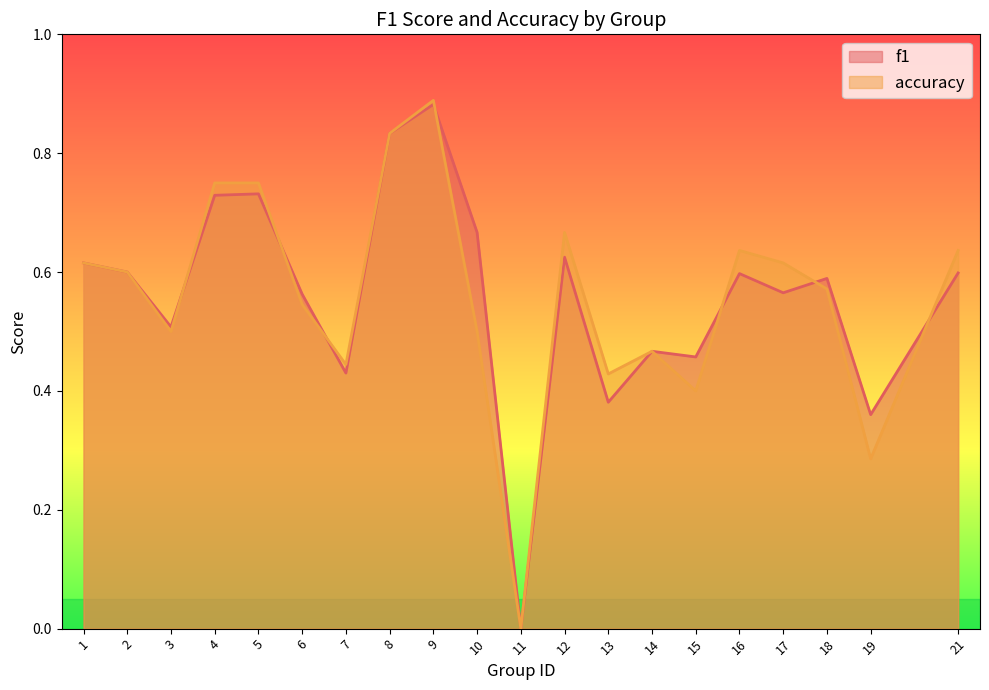

Between which two adjacent categories do f1 and accuracy first intersect?

3 and 4